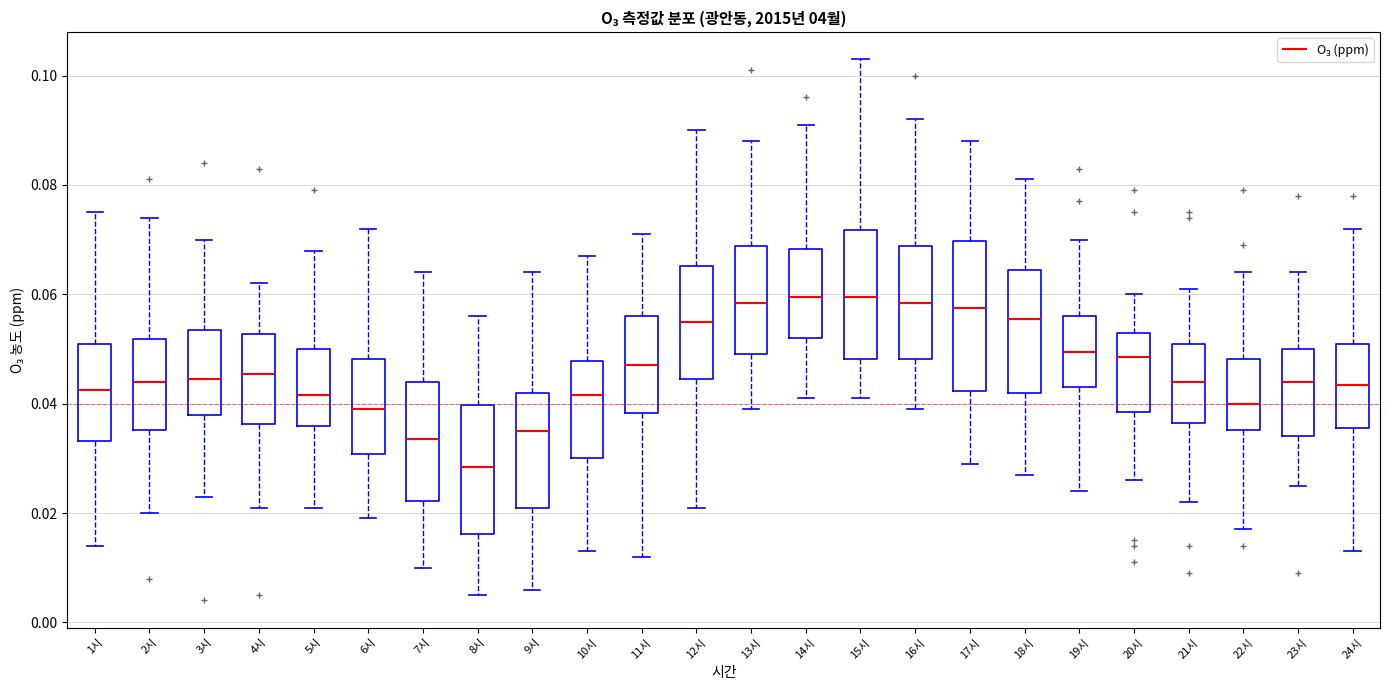

Reading left to right, transcribe this box plot: for each box, give where its median line is, the range the box spans, and where its two whiskers end, as read against the y-axis. The values are not printed on the chart, so give them approximately, as read against the axis.

1시: median 0.042, box 0.034 to 0.052, whiskers 0.014 to 0.076
2시: median 0.044, box 0.036 to 0.052, whiskers 0.020 to 0.074
3시: median 0.044, box 0.038 to 0.054, whiskers 0.024 to 0.070
4시: median 0.046, box 0.036 to 0.052, whiskers 0.022 to 0.062
5시: median 0.042, box 0.036 to 0.050, whiskers 0.022 to 0.068
6시: median 0.040, box 0.030 to 0.048, whiskers 0.020 to 0.072
7시: median 0.034, box 0.022 to 0.044, whiskers 0.010 to 0.064
8시: median 0.028, box 0.016 to 0.040, whiskers 0.006 to 0.056
9시: median 0.036, box 0.022 to 0.042, whiskers 0.006 to 0.064
10시: median 0.042, box 0.030 to 0.048, whiskers 0.014 to 0.068
11시: median 0.048, box 0.038 to 0.056, whiskers 0.012 to 0.072
12시: median 0.056, box 0.044 to 0.066, whiskers 0.022 to 0.090
13시: median 0.058, box 0.050 to 0.068, whiskers 0.040 to 0.088
14시: median 0.060, box 0.052 to 0.068, whiskers 0.042 to 0.092
15시: median 0.060, box 0.048 to 0.072, whiskers 0.042 to 0.104
16시: median 0.058, box 0.048 to 0.068, whiskers 0.040 to 0.092
17시: median 0.058, box 0.042 to 0.070, whiskers 0.030 to 0.088
18시: median 0.056, box 0.042 to 0.064, whiskers 0.028 to 0.082
19시: median 0.050, box 0.044 to 0.056, whiskers 0.024 to 0.070
20시: median 0.048, box 0.038 to 0.054, whiskers 0.026 to 0.060
21시: median 0.044, box 0.036 to 0.052, whiskers 0.022 to 0.062
22시: median 0.040, box 0.036 to 0.048, whiskers 0.018 to 0.064
23시: median 0.044, box 0.034 to 0.050, whiskers 0.026 to 0.064
24시: median 0.044, box 0.036 to 0.052, whiskers 0.014 to 0.072